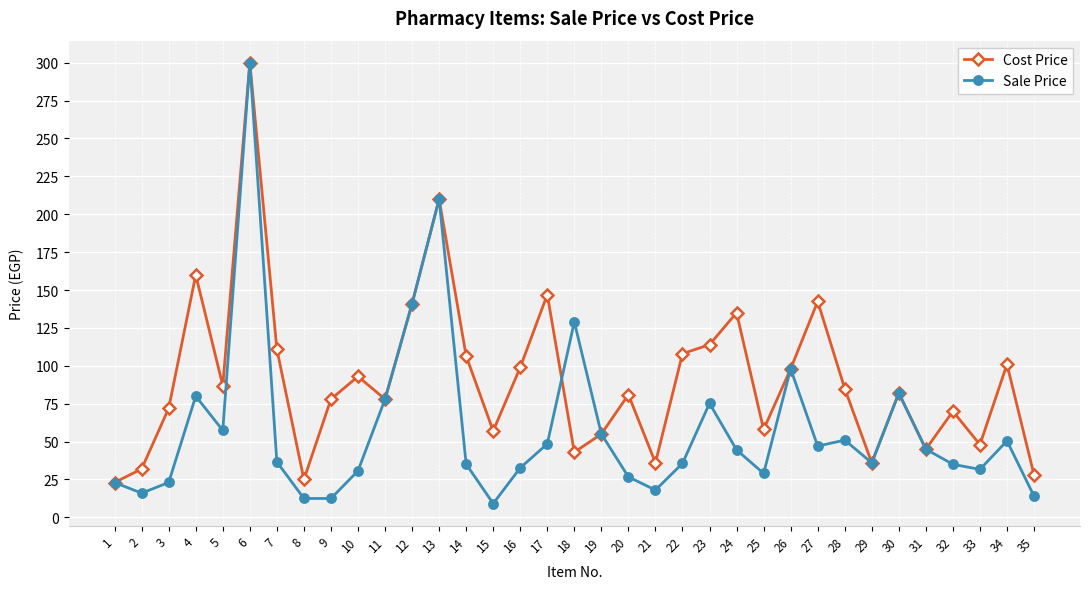

The value of Sale Price at 33 is 31.7. True or false?

True